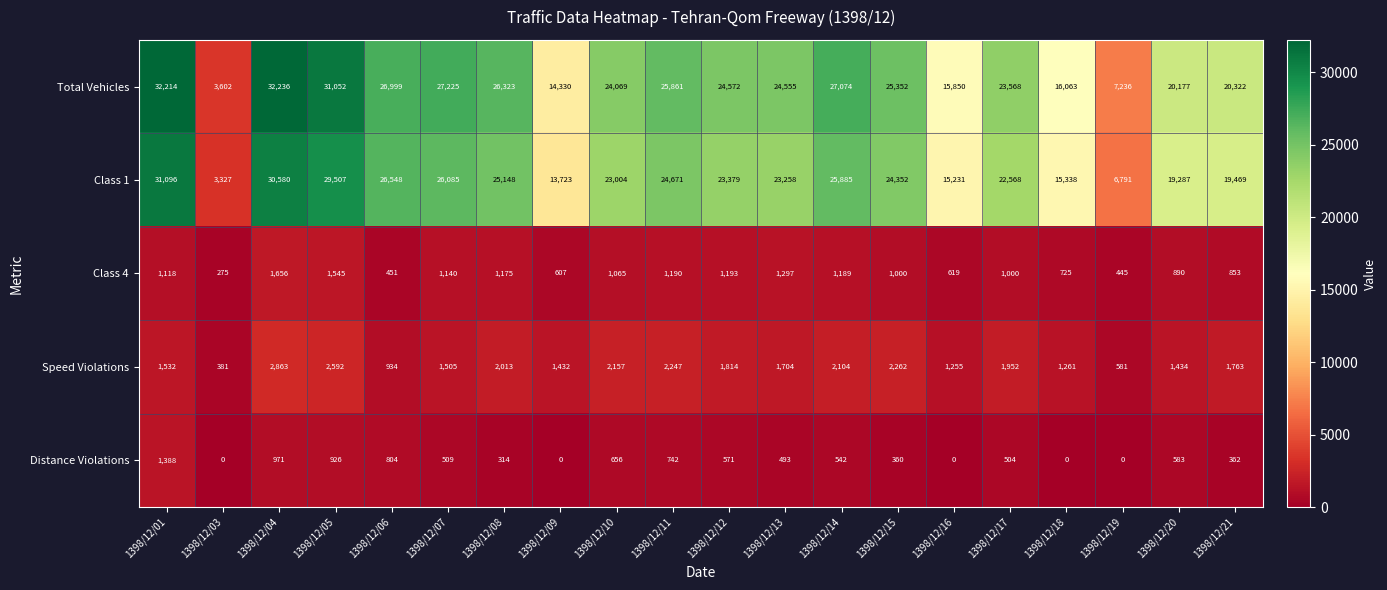

How many distinct data groups are displayed?

5